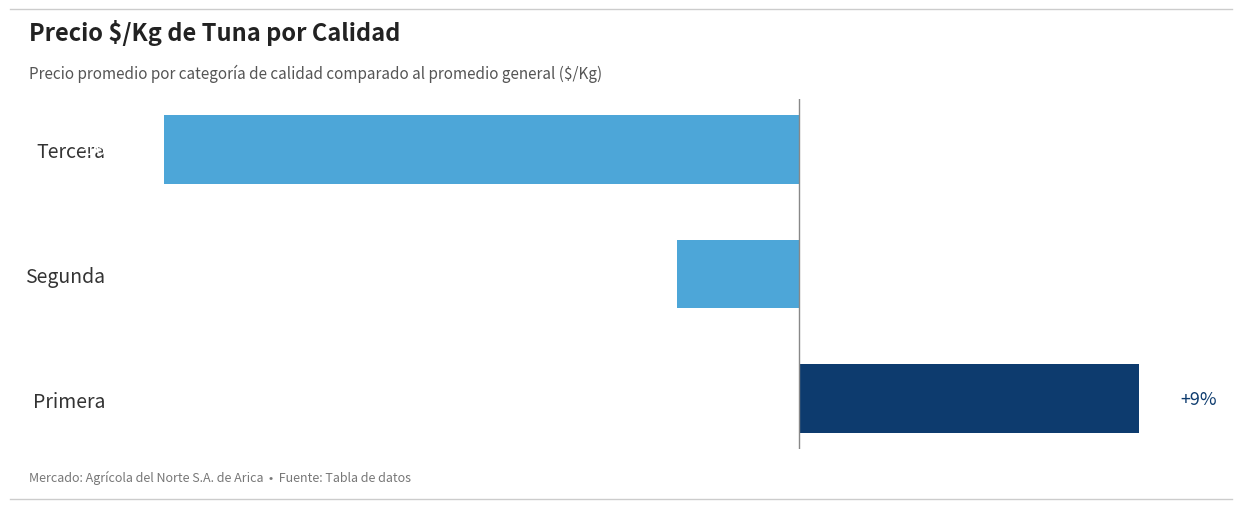

Does the chart contain any negative values?

Yes